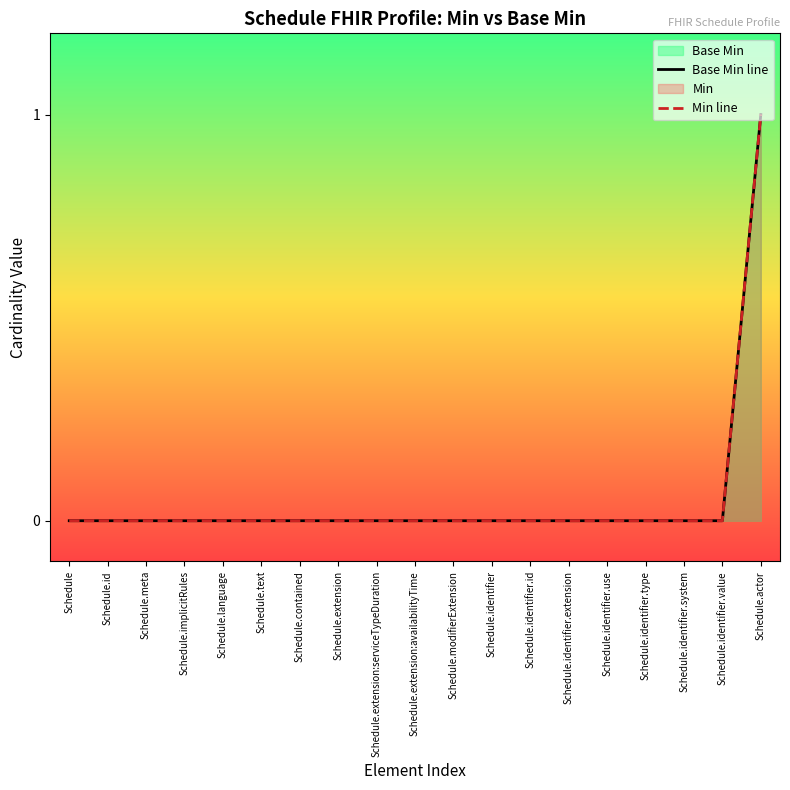

True or false: Min line and Base Min line cross at least once.

False